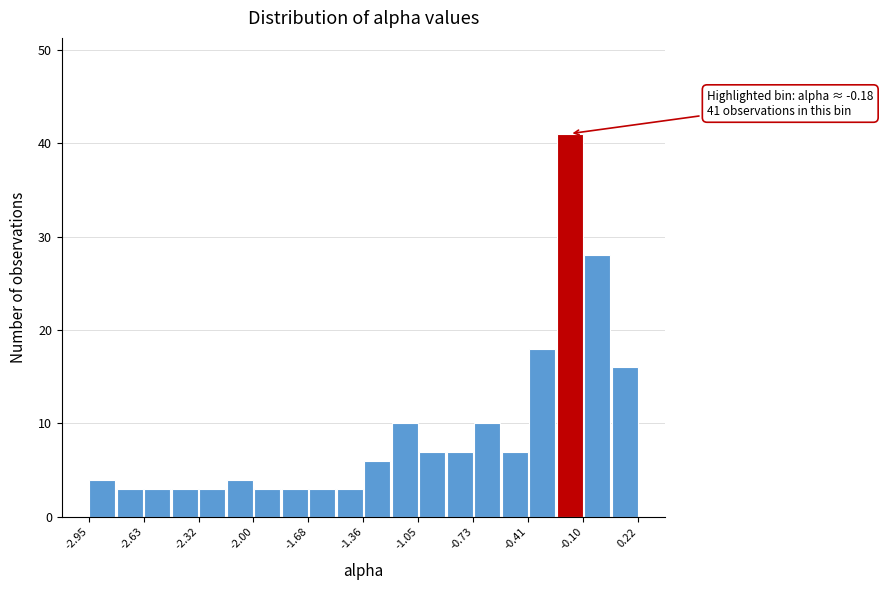

Read against the x-axis, roughly where is the centre of the tallest bar?

-0.20